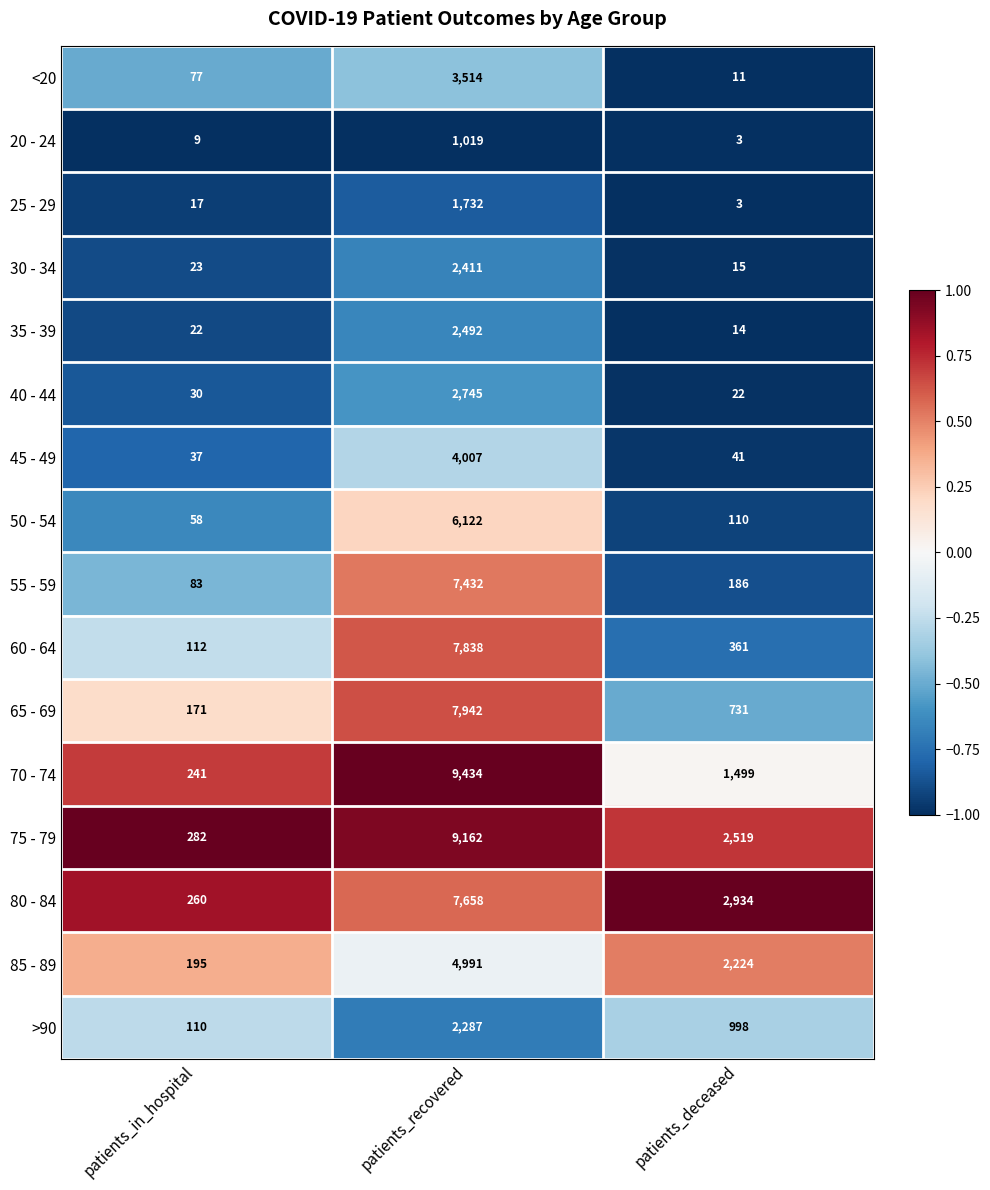

At which category does the chart reach its peak across all series?

patients_recovered